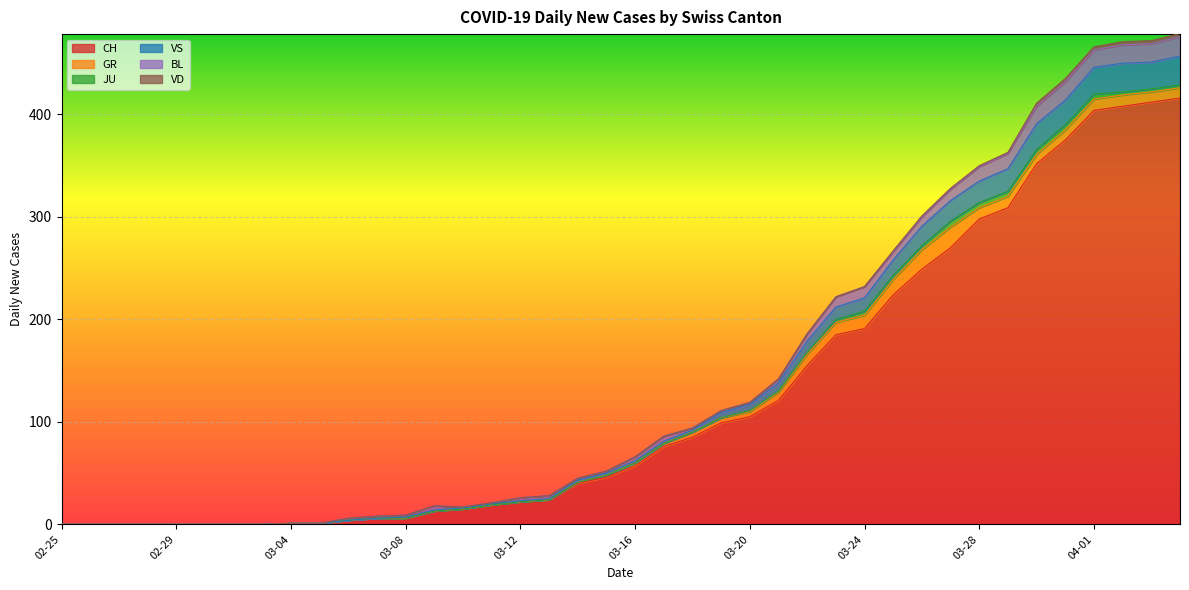

True or false: VS has more than 2 points higher than both neighbors.

False